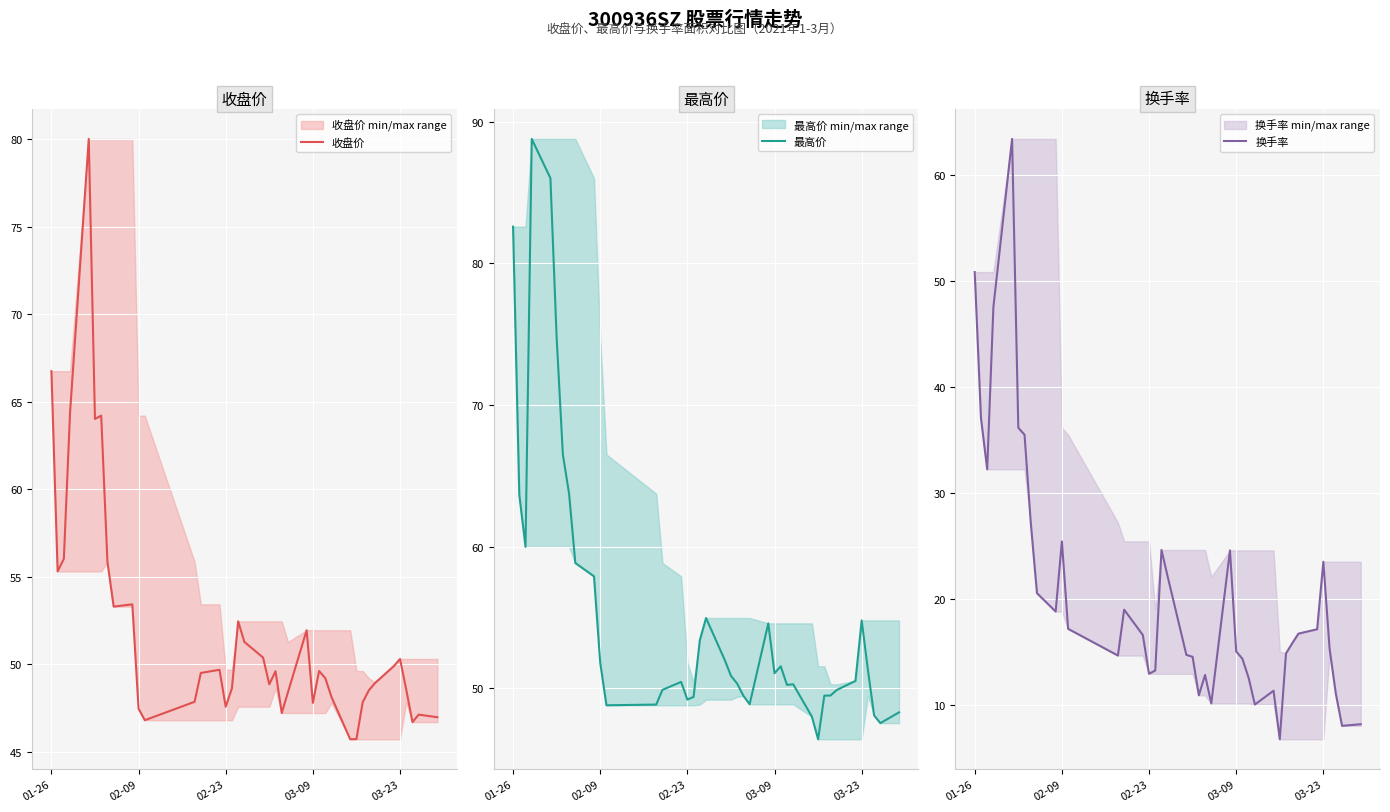

What are all the series names shown in the legend?

收盘价, 最高价, 换手率